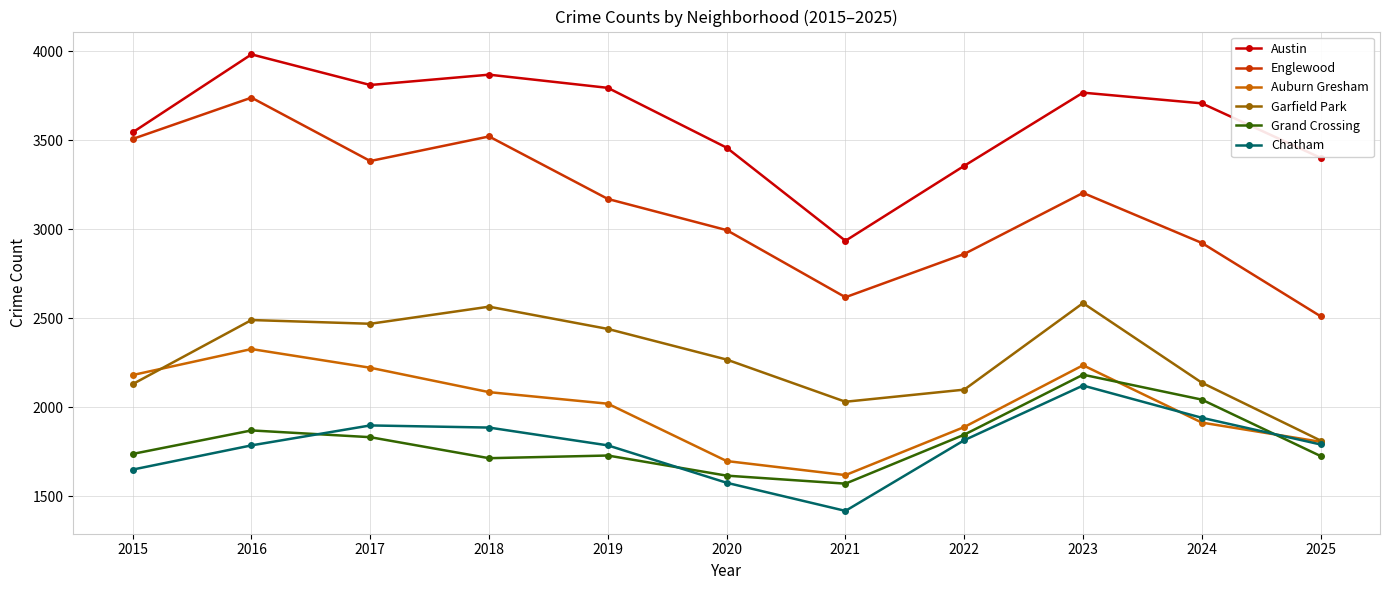

What is the total value across all series at 2017?

15620